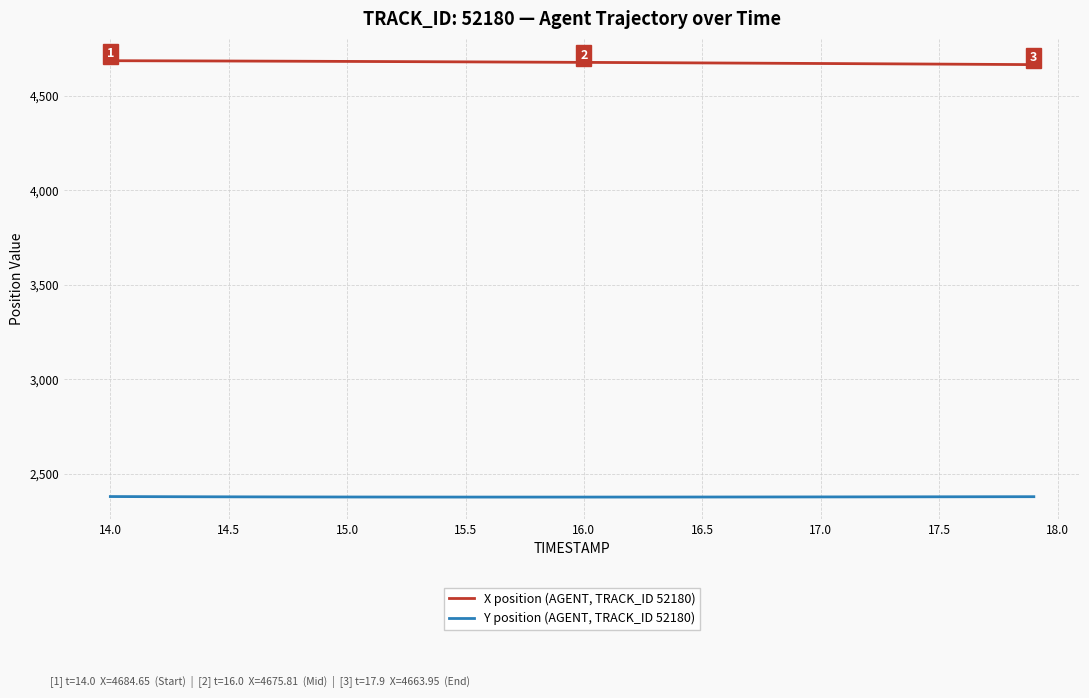

Rank the series by their average value, from highest to lowest.

X position (AGENT, TRACK_ID 52180), Y position (AGENT, TRACK_ID 52180)